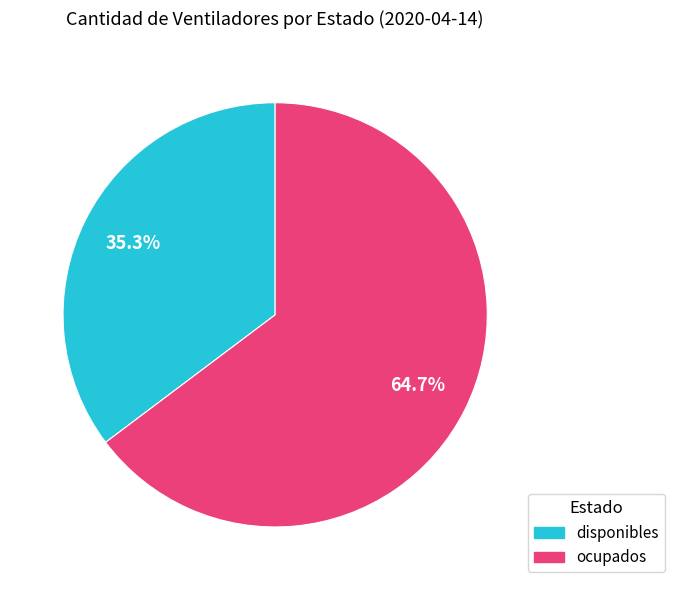

What percentage is the ocupados slice, to the nearest percent?

65%